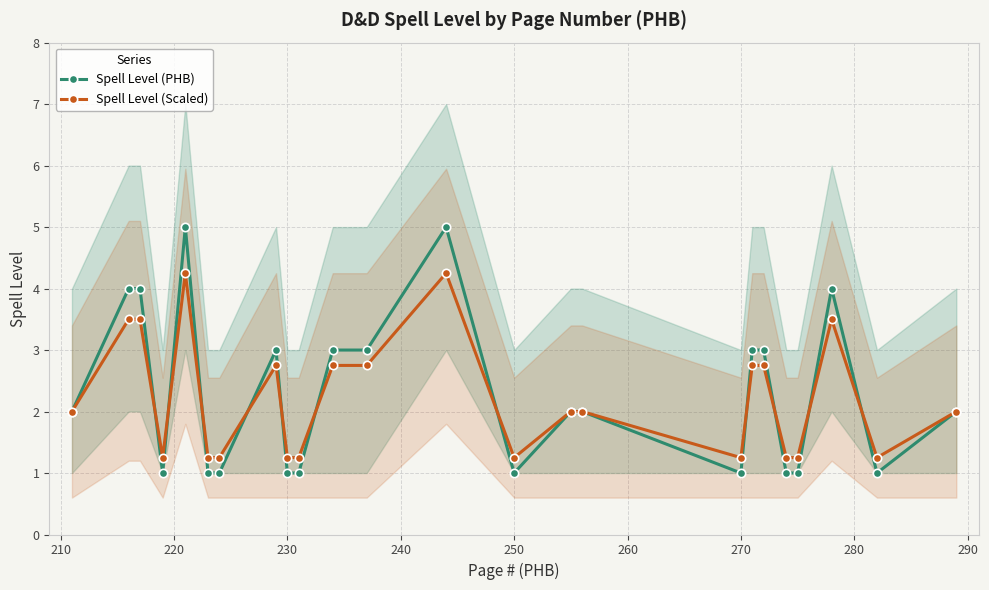

Is it true that Spell Level (PHB) equals 1.6 at 230?

False